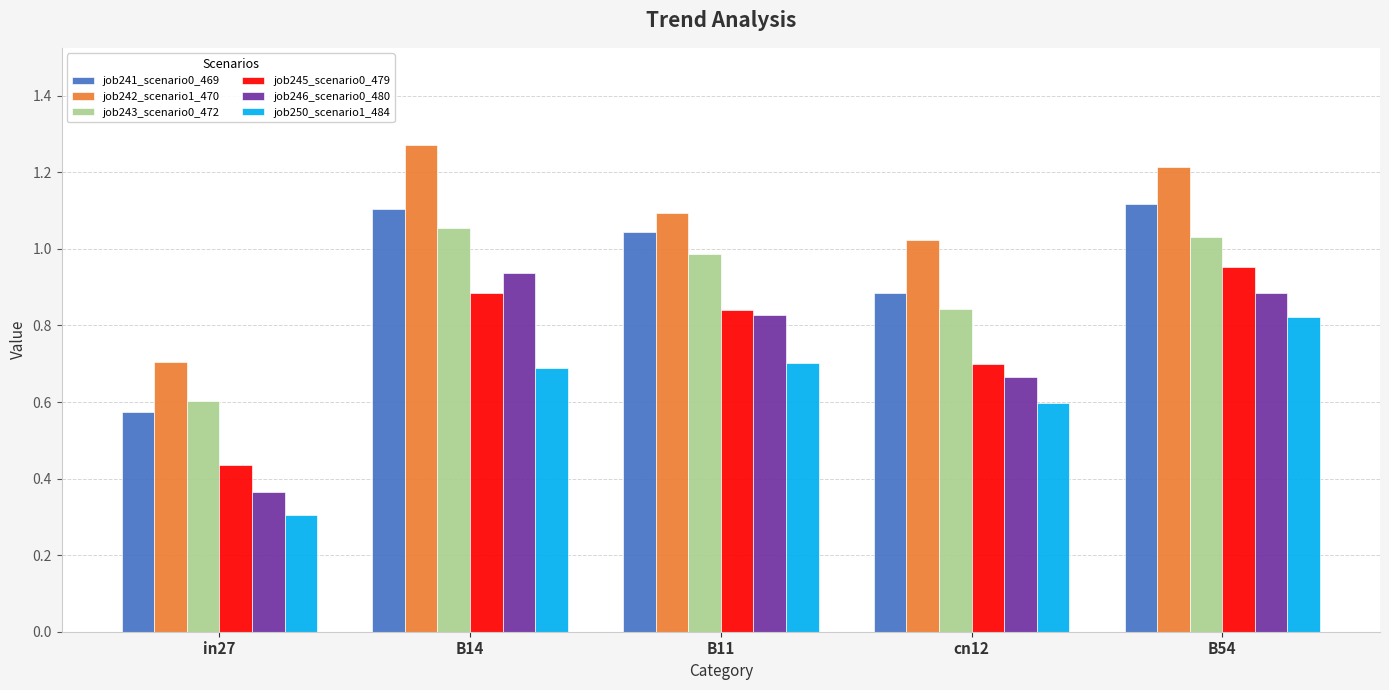

Which series has the largest range (max minus min)?

job246_scenario0_480